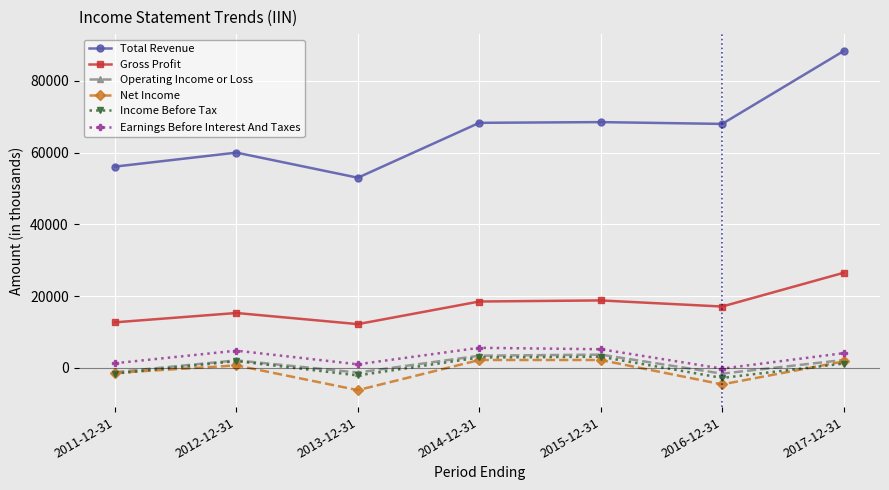

In Income Before Tax, how many points are lower than both neighbors (excluding endpoints)?

2